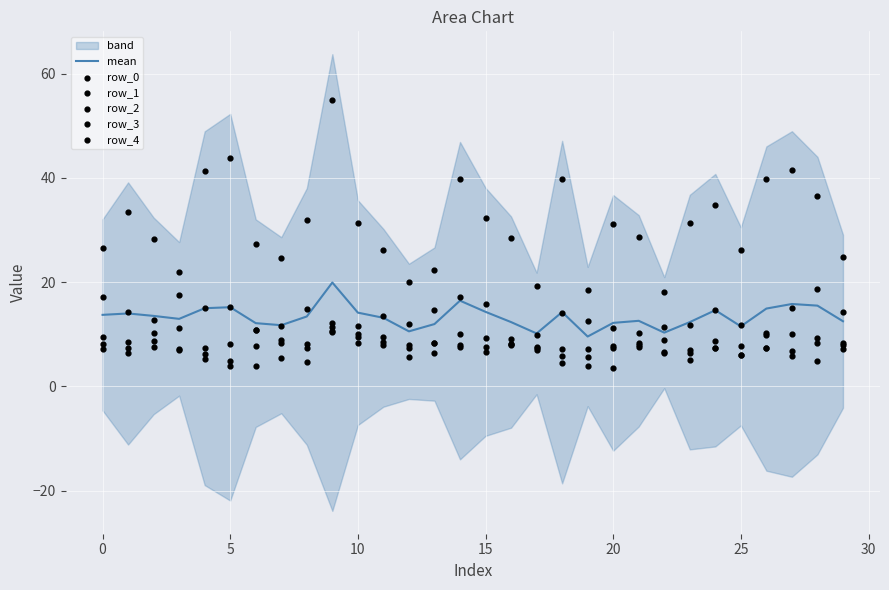

Which series reaches the minimum Y coordinate?

row_4